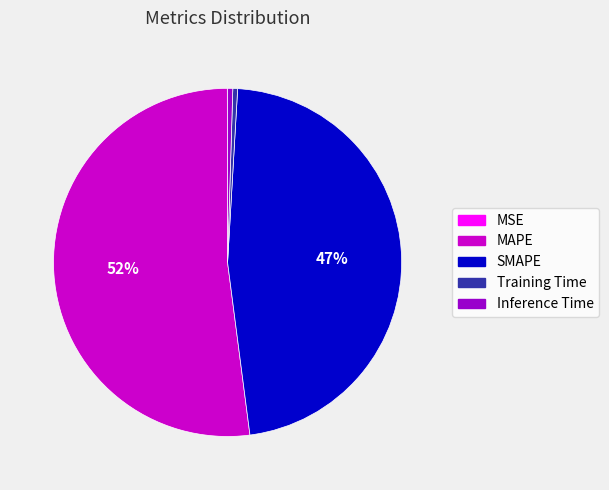

True or false: SMAPE accounts for 57% of the total.

False